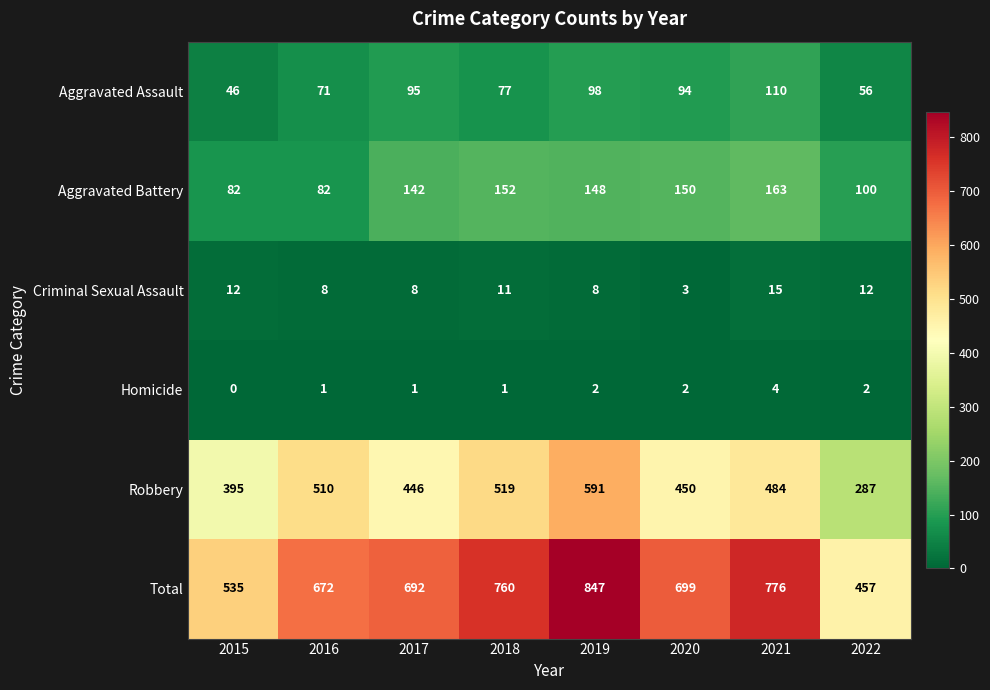

Rank the series at 2016 from lowest to highest value.

Homicide, Criminal Sexual Assault, Aggravated Assault, Aggravated Battery, Robbery, Total